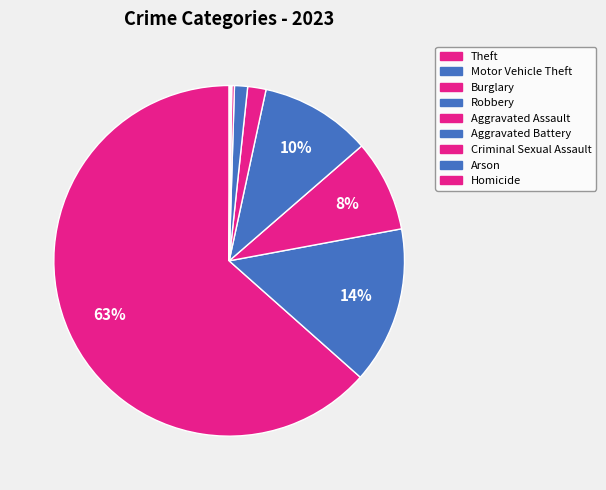

Is it true that Homicide is 0% of the pie?

True